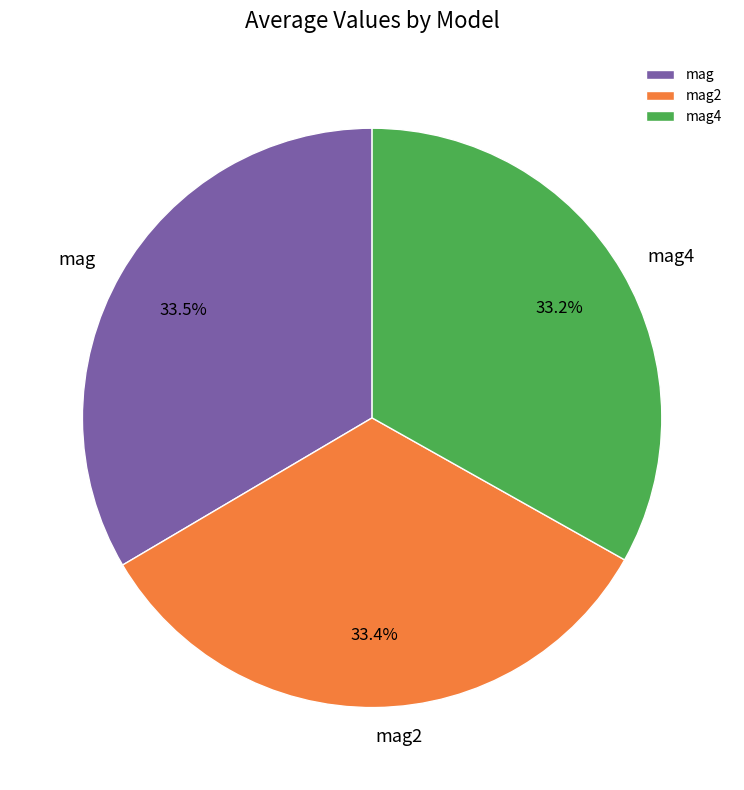

What is the total percentage of mag2 and mag4?

66.5%